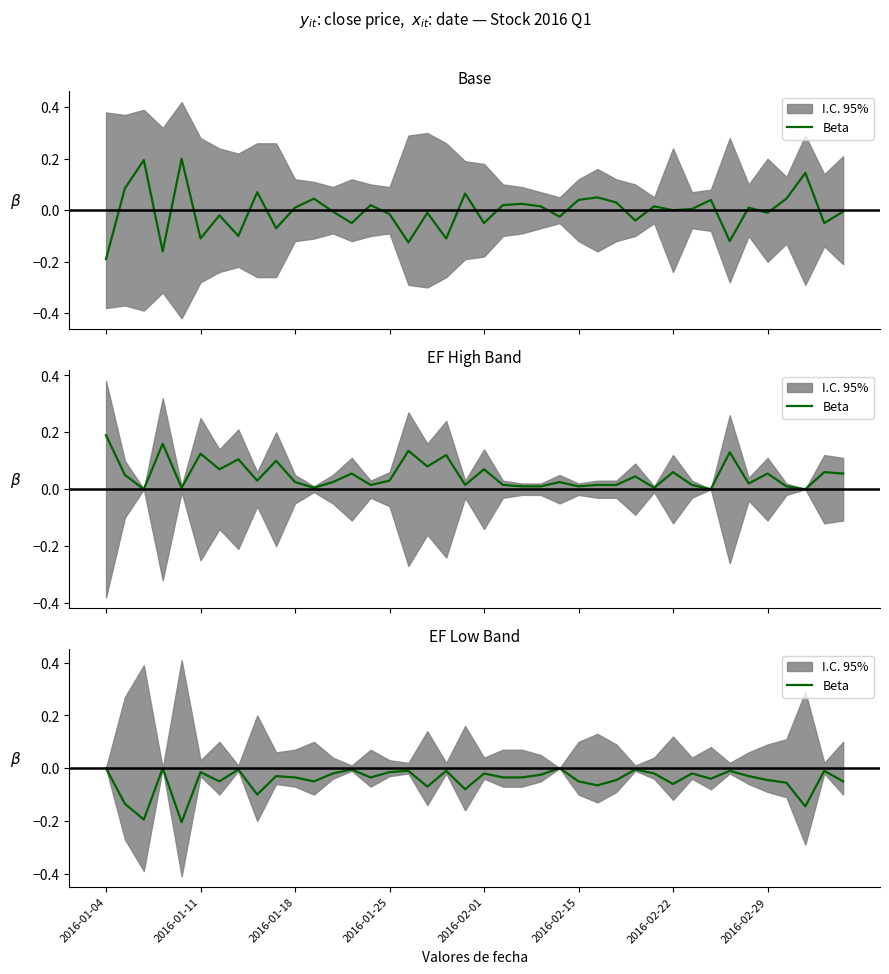

What is the difference between the maximum and minimum values?

0.2